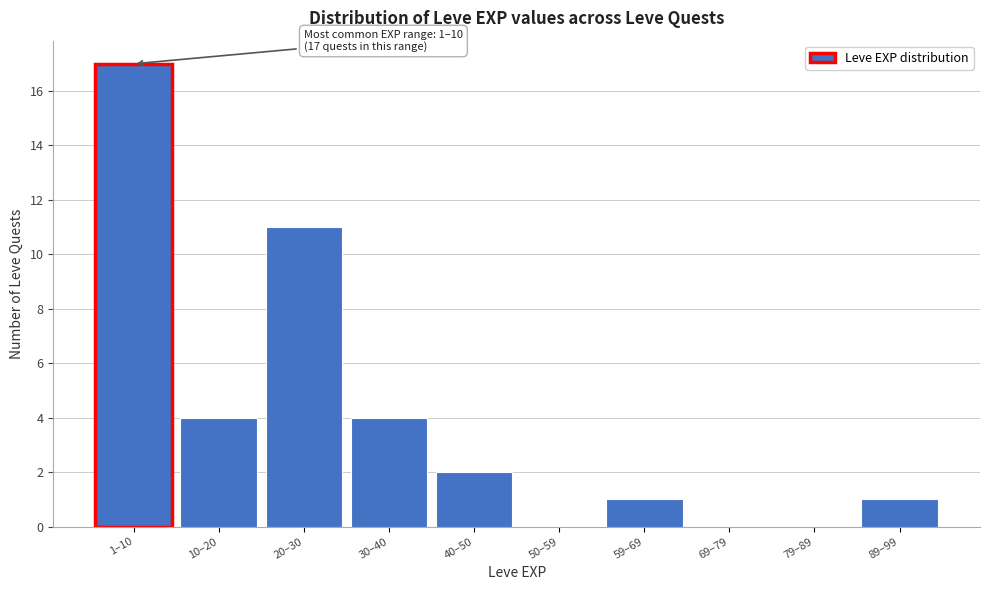

Reading left to right, what are all the values shown in this chart?

1–10=17	10–20=4	20–30=11	30–40=4	40–50=2	50–59=0	59–69=1	69–79=0	79–89=0	89–99=1